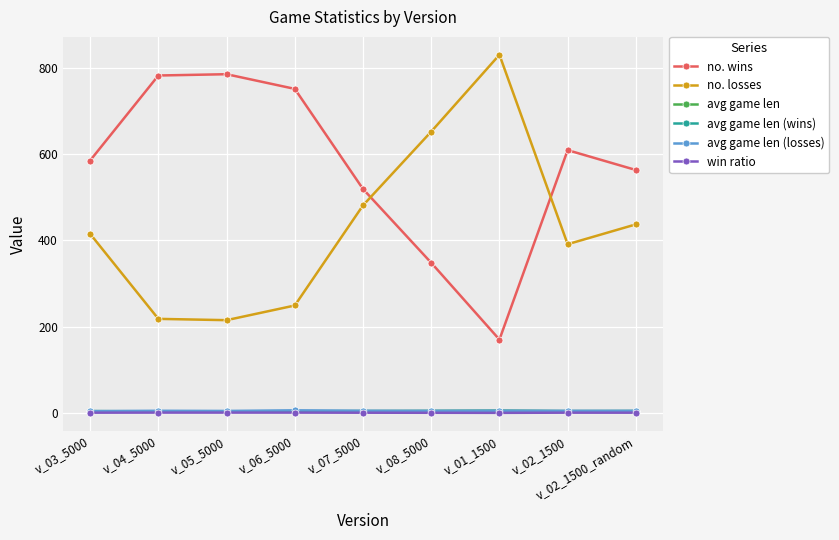

How many lines are shown in the chart?

6